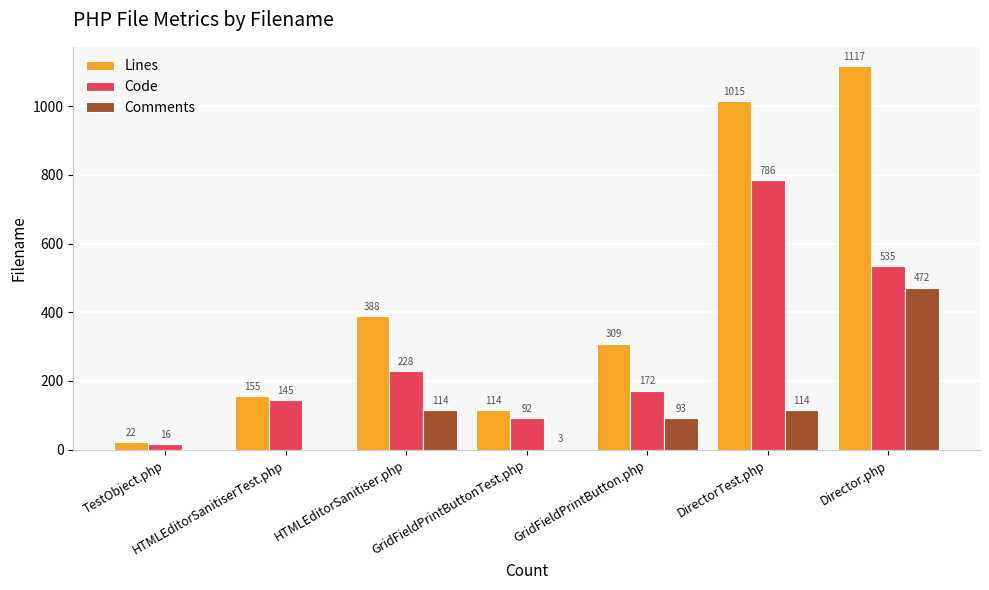

At which category does the chart reach its peak across all series?

Director.php